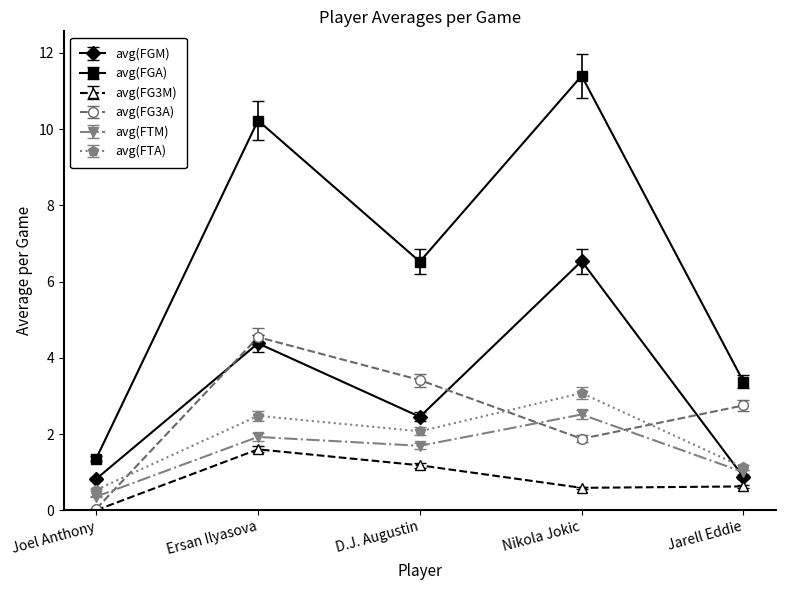

In avg(FG3A), how many points are higher than both neighbors (excluding endpoints)?

1